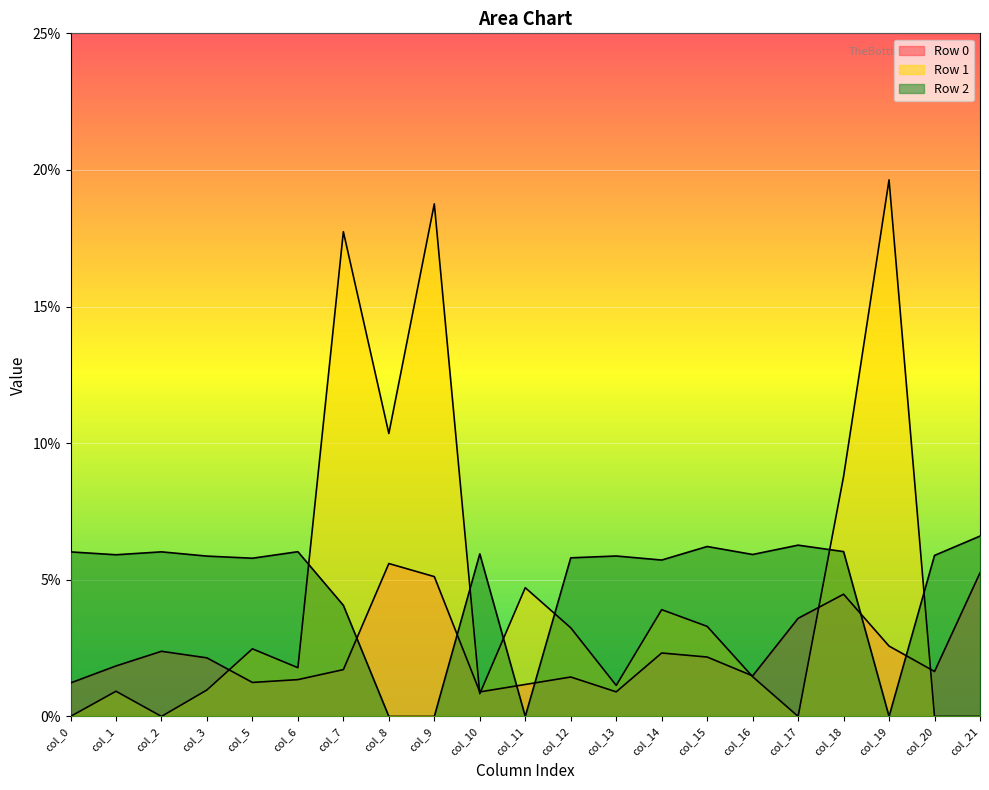

At how many categories does at least one series exceed 0?

21